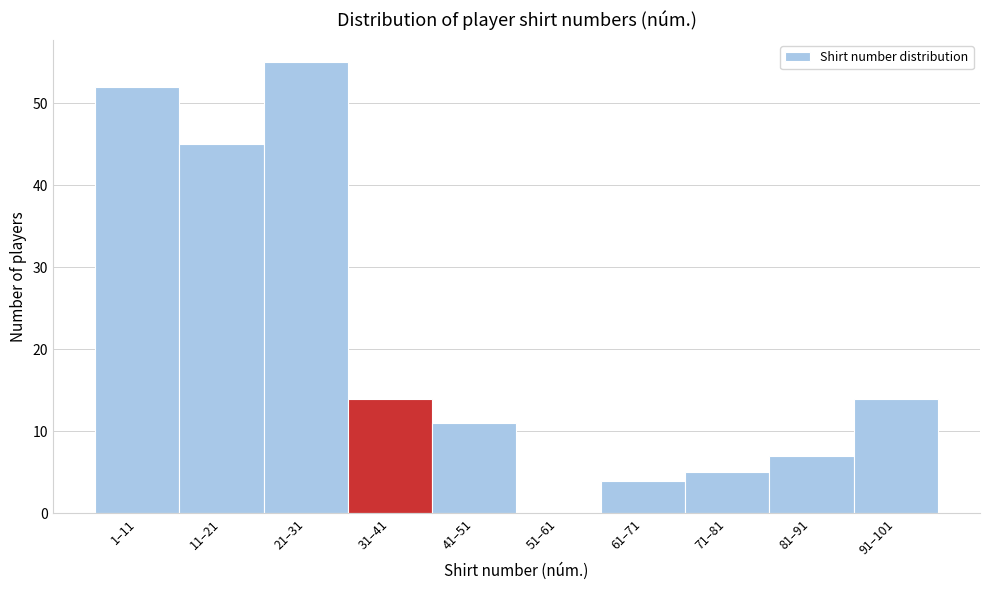

Reading right to left, list all the values displayed in this chart.

91–101=14	81–91=7	71–81=5	61–71=4	51–61=0	41–51=11	31–41=14	21–31=55	11–21=45	1–11=52